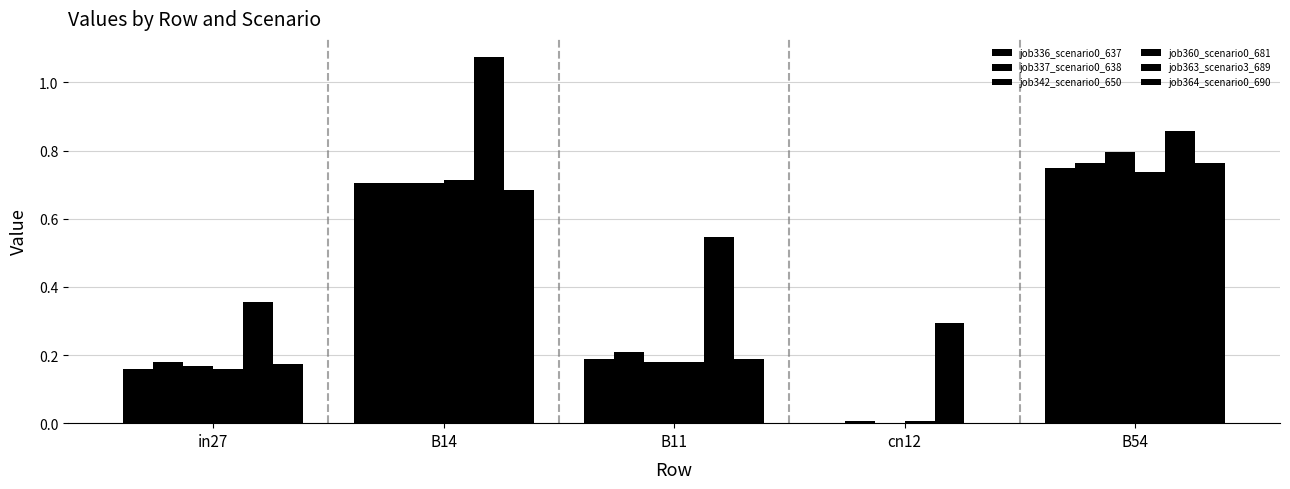

What is the spread (max minus min) of values at B11?

0.4